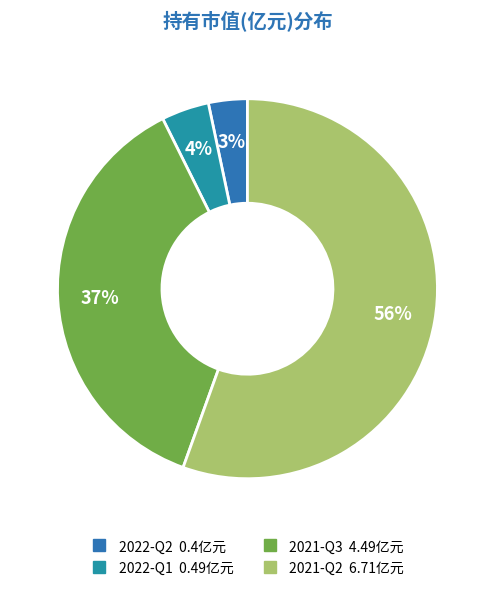

Between 2021-Q2 and 2021-Q3, which is larger?

2021-Q2